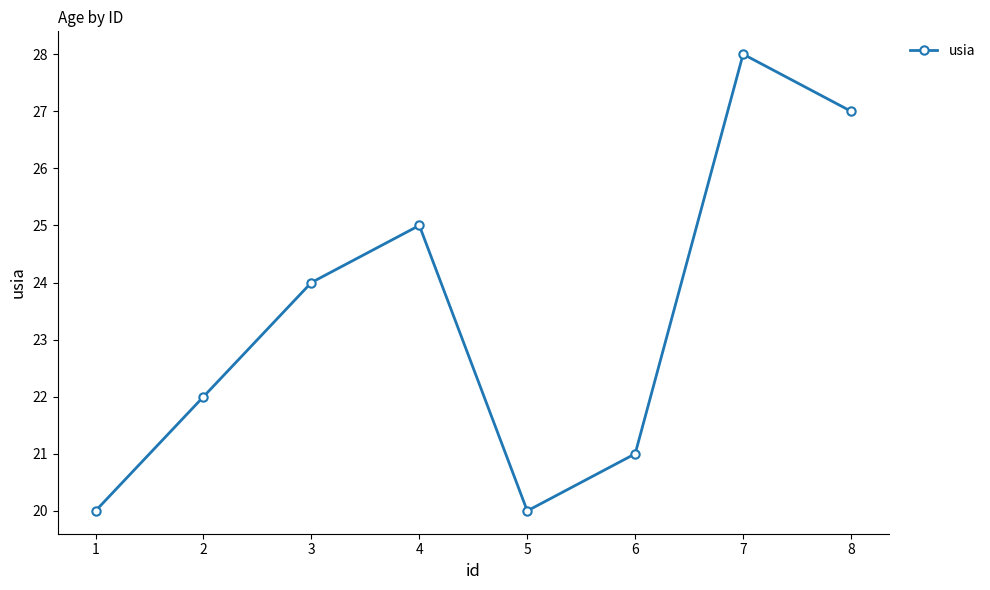

Is it true that the value at 1 is 20?

True